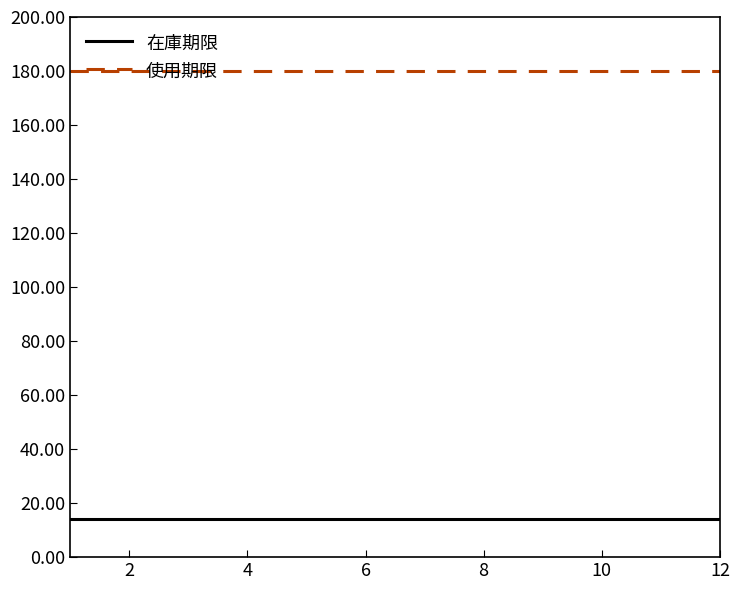

List the series in order of their overall mean, highest first.

使用期限, 在庫期限